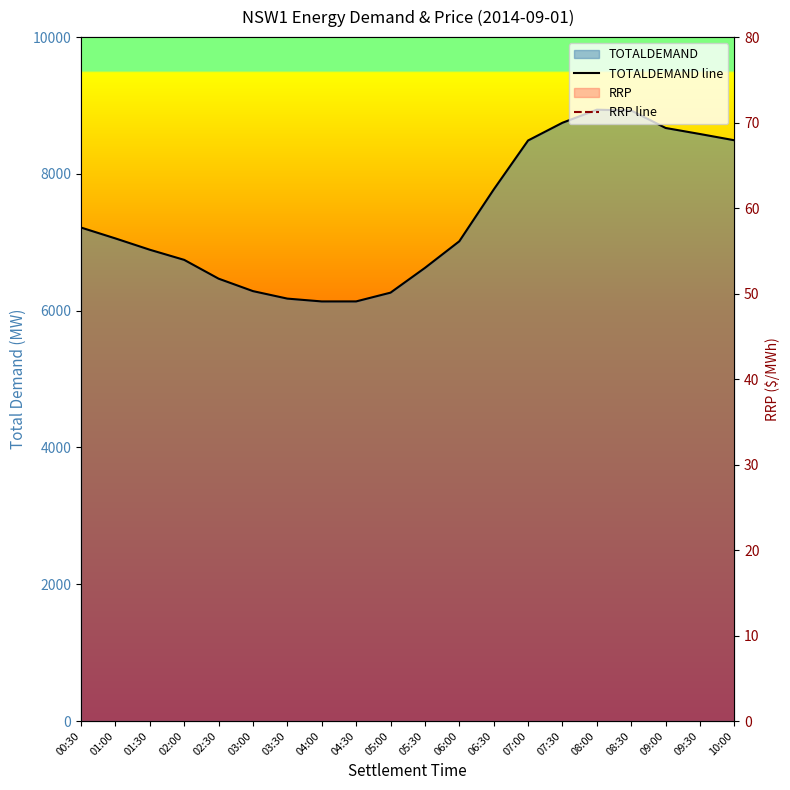

How many interior local peaks does the RRP line series have?

4